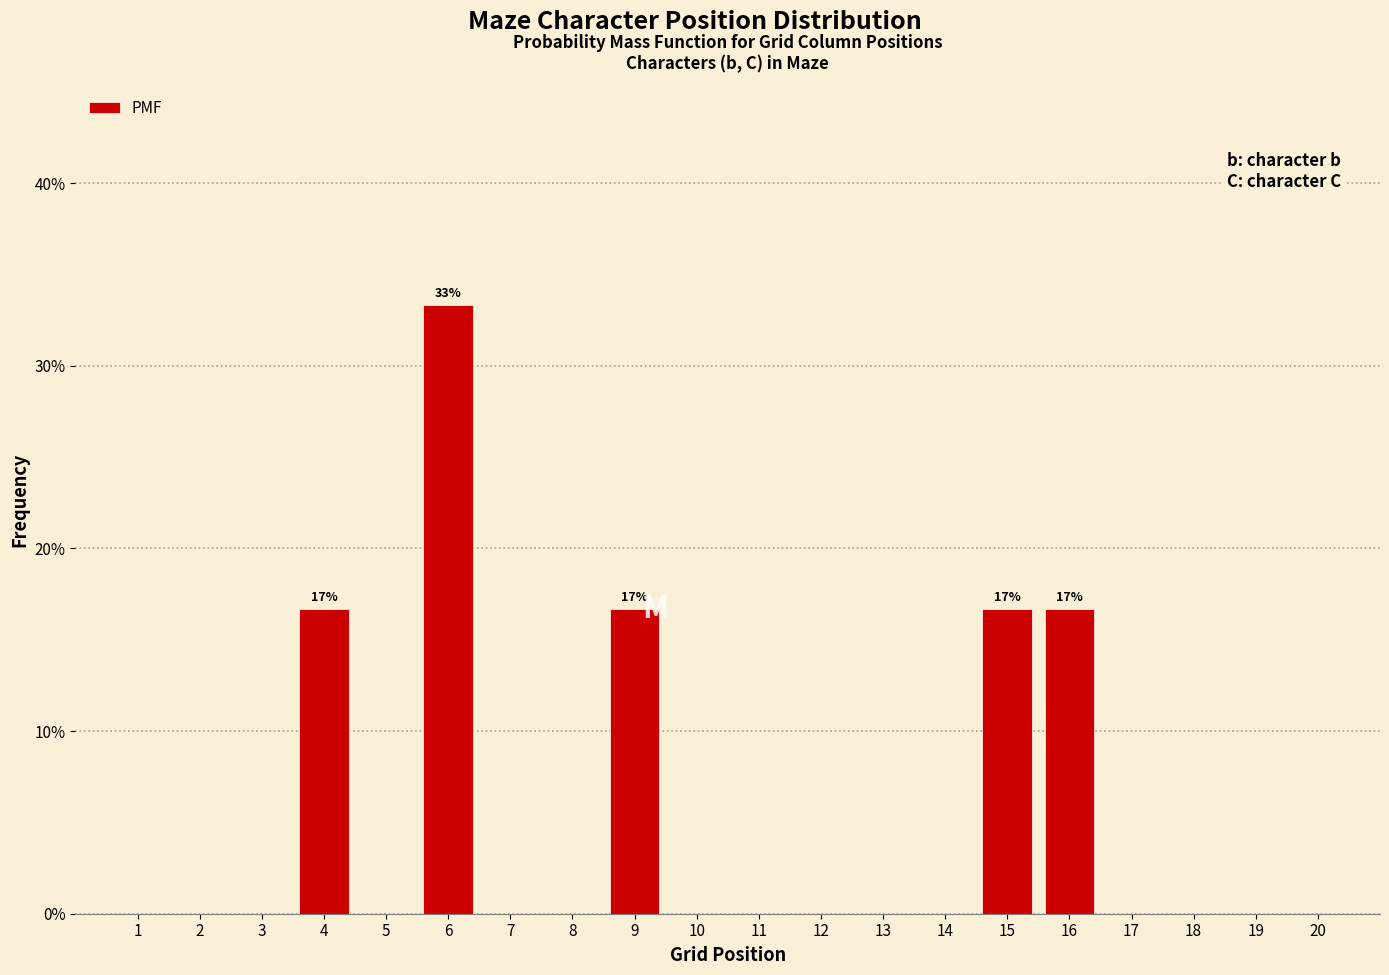

Reading left to right, extract all data points from this chart.

1=0.0	2=0.0	3=0.0	4=16.7	5=0.0	6=33.3	7=0.0	8=0.0	9=16.7	10=0.0	11=0.0	12=0.0	13=0.0	14=0.0	15=16.7	16=16.7	17=0.0	18=0.0	19=0.0	20=0.0